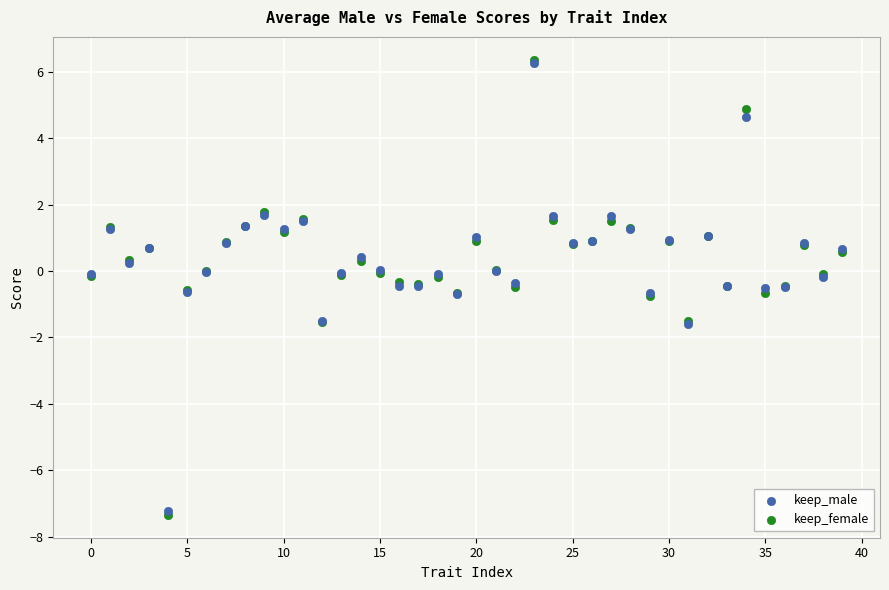

What are all the series names shown in the legend?

keep_male, keep_female